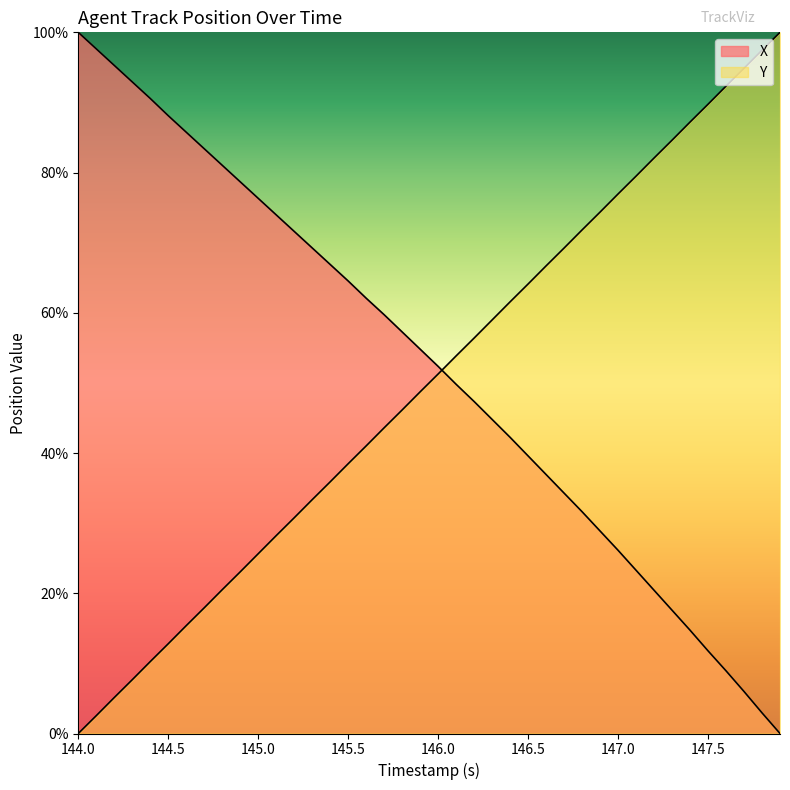

What is the spread (max minus min) of values at 145.5?

26.1